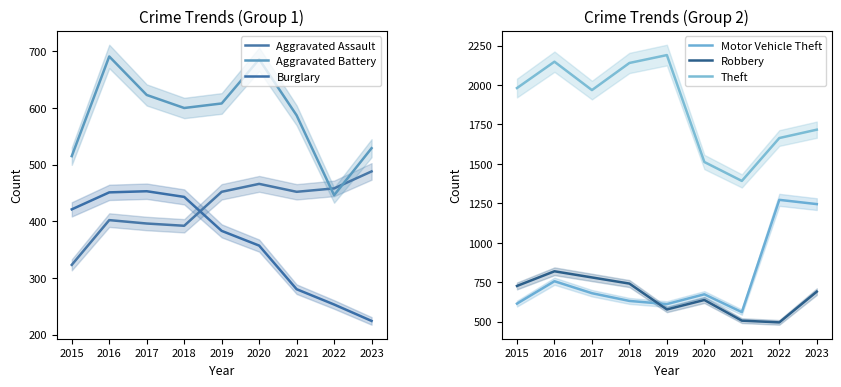

How many data points in Motor Vehicle Theft are less than 673?

4